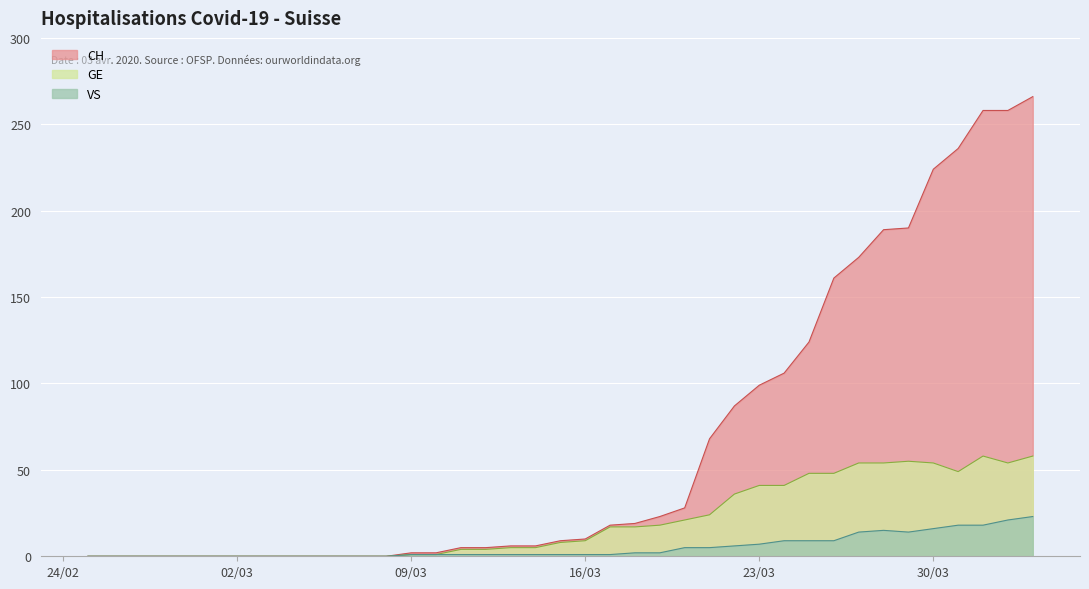

What is the label of the 36th point from the left?

2020-03-31